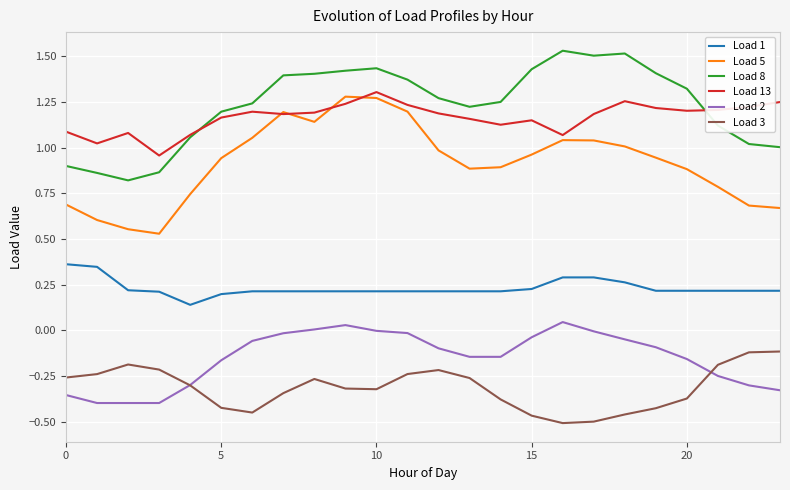

What are all the series names shown in the legend?

Load 1, Load 5, Load 8, Load 13, Load 2, Load 3